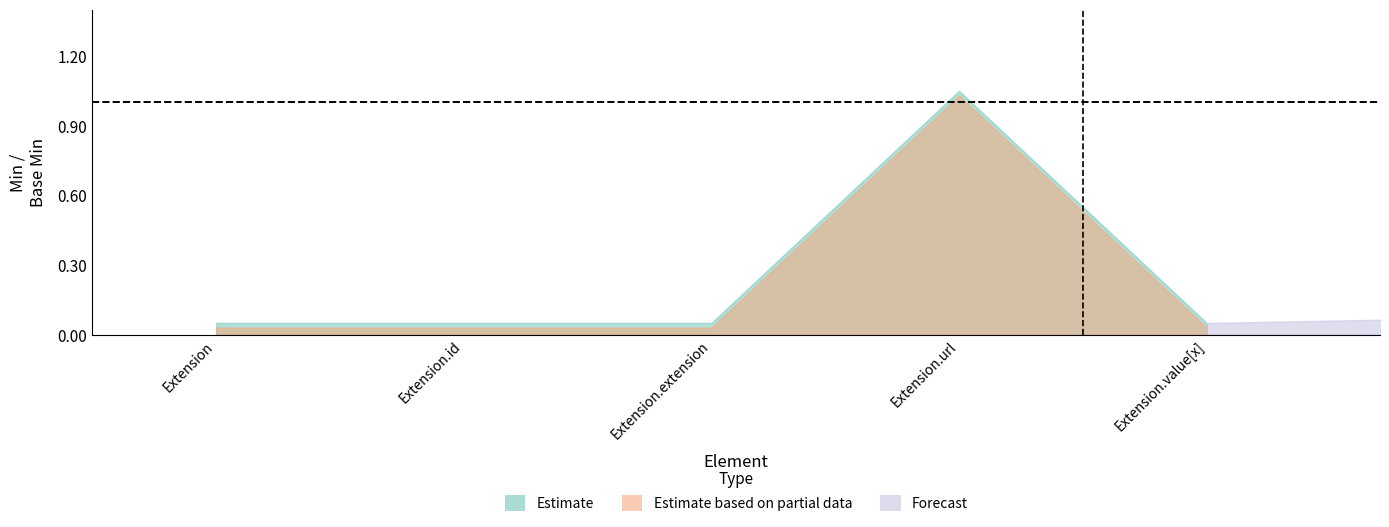

At which label is Base Min closest to 0?

Extension